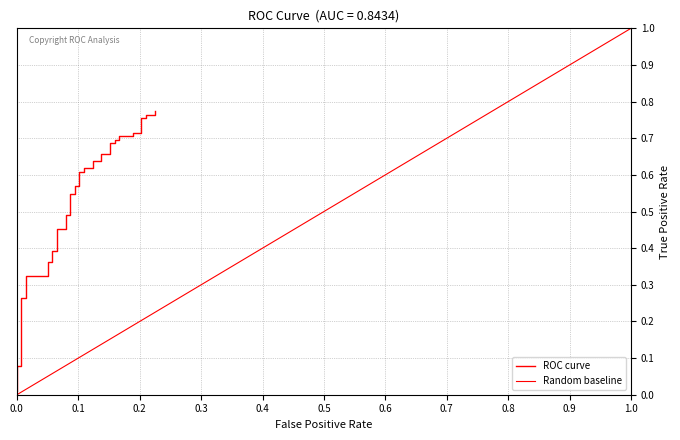

Reading left to right, extract all data points from this chart.

0.0	0.1	0.1	0.3	0.3	0.3	0.3	0.4	0.4	0.4	0.4	0.5	0.5	0.5	0.5	0.5	0.5	0.6	0.6	0.6	0.6	0.6	0.6	0.6	0.6	0.7	0.7	0.7	0.7	0.7	0.7	0.7	0.7	0.7	0.7	0.8	0.8	0.8	0.8	0.8